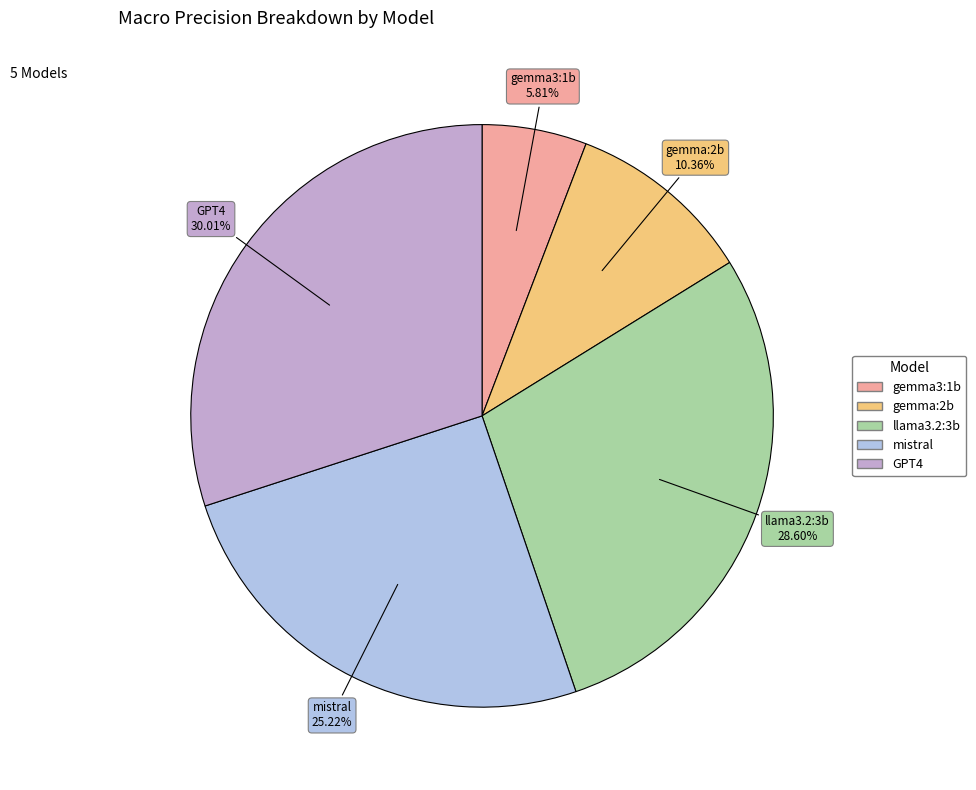

To the nearest percent, what is the average slice percentage?

20%